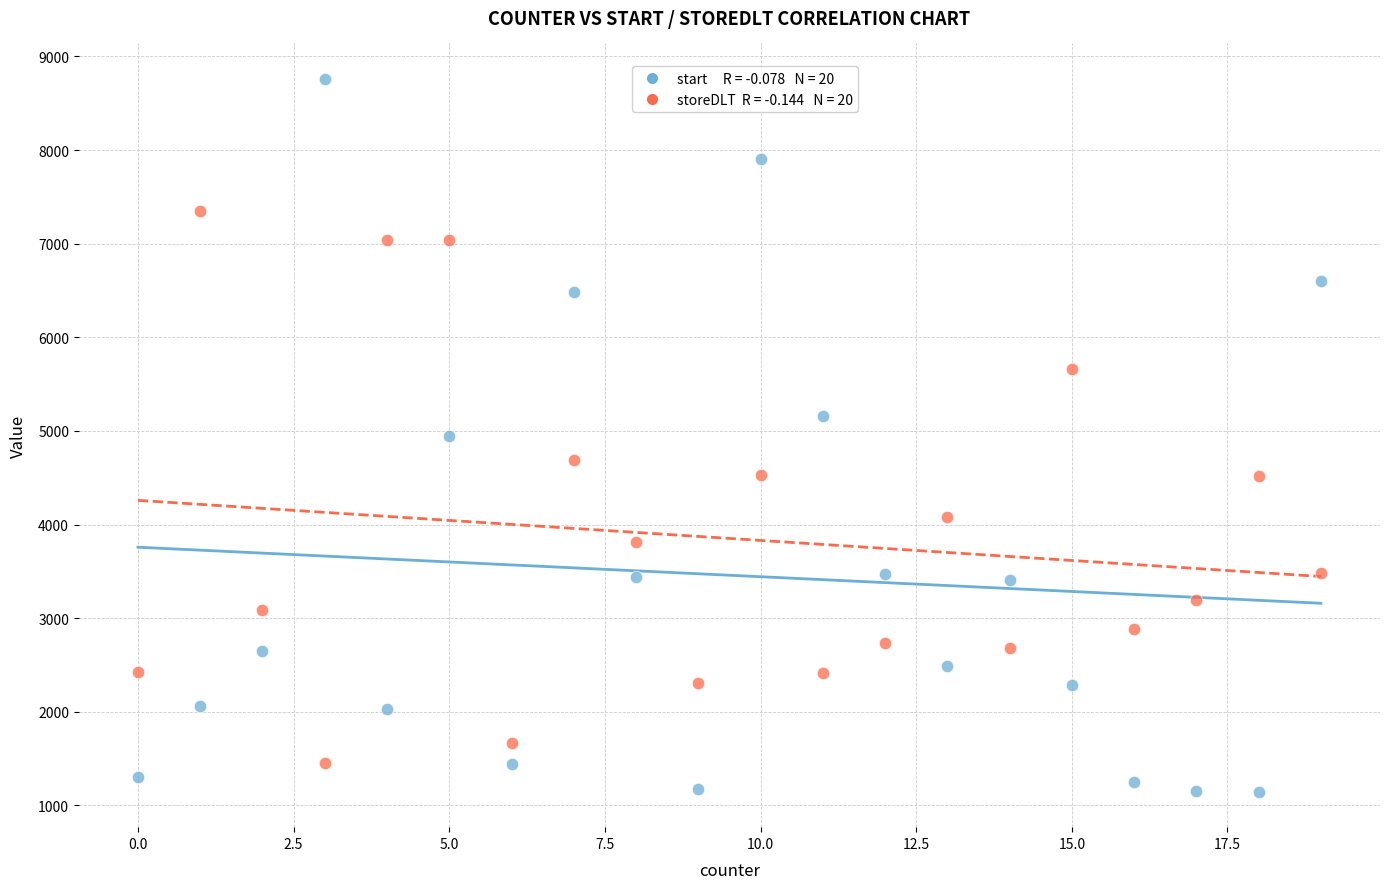

Across all data points, what is the range of Y values (max minus min)?

7609